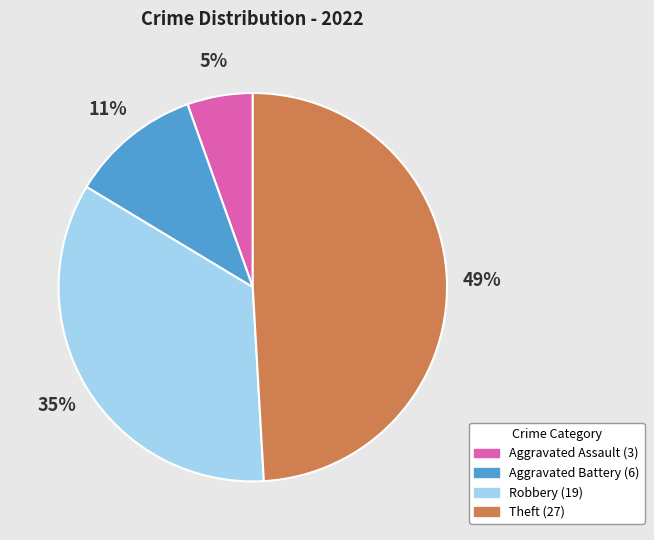

Is the sum of Robbery and Theft greater than half?

Yes